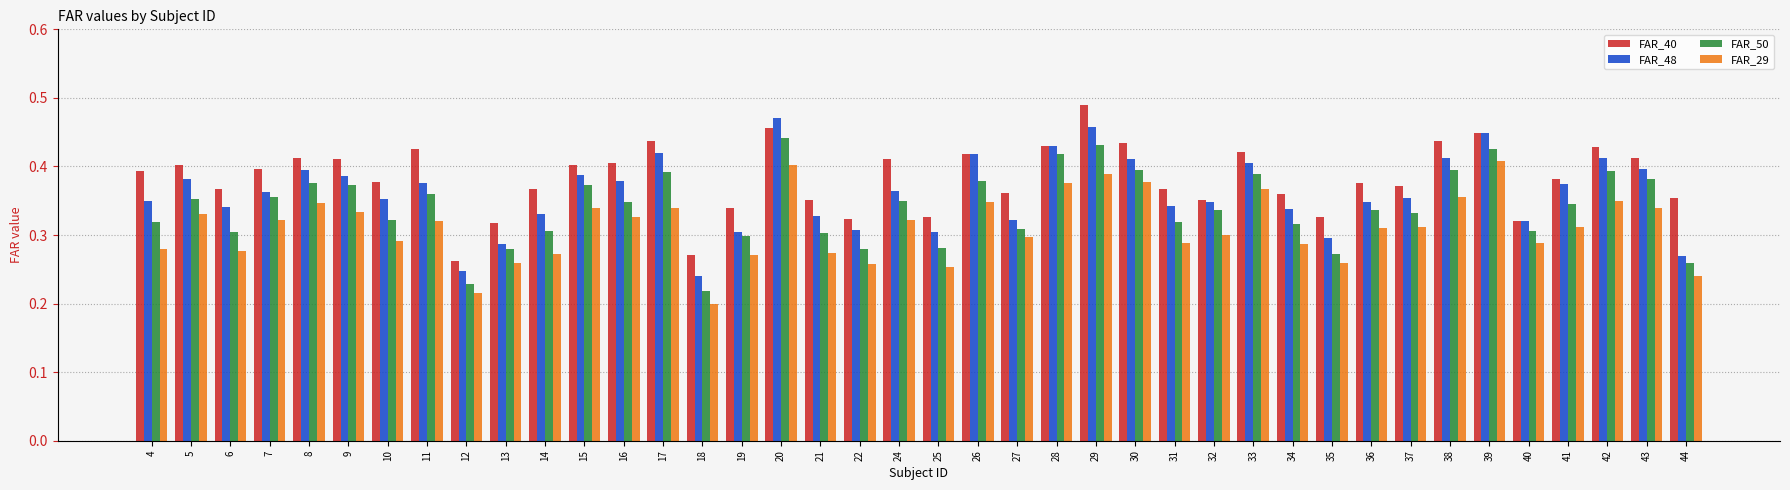

At which category does the chart reach its peak across all series?

29